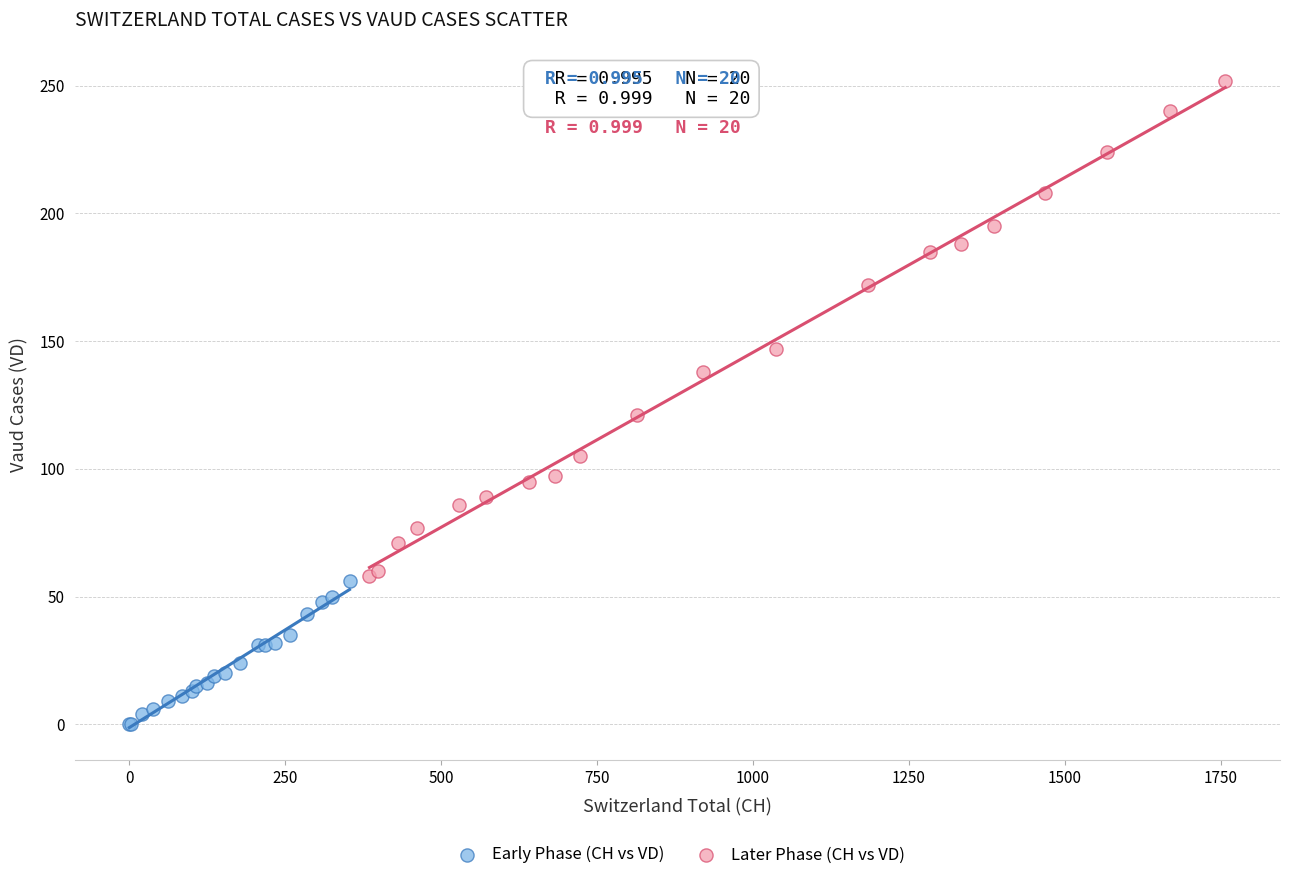

Which series contains the lowest Y value?

Early Phase (CH vs VD)